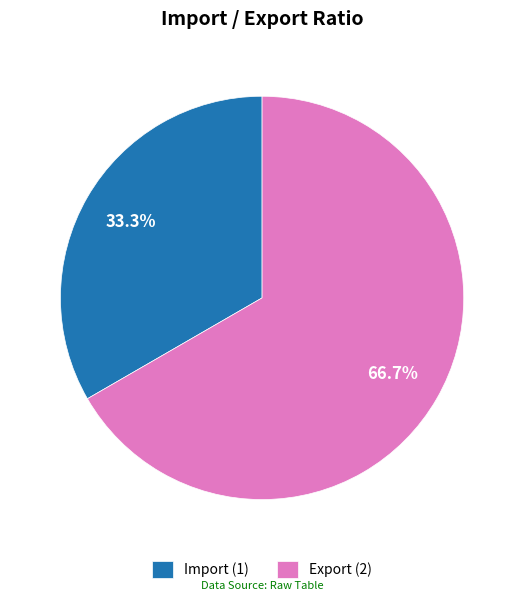

Rank the categories by value from lowest to highest.

Import, Export